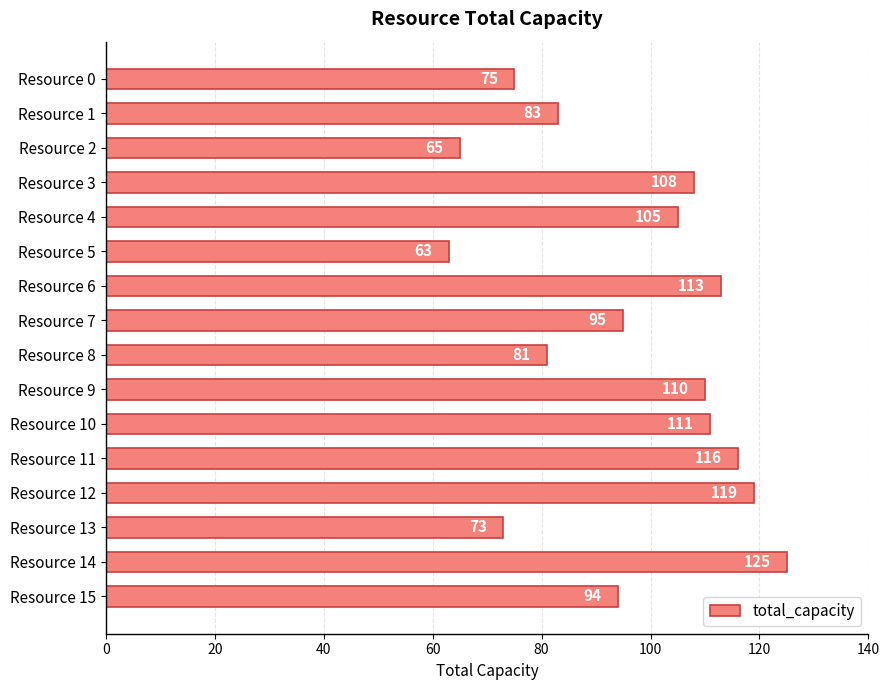

Which label corresponds to the smallest value in the chart?

Resource 5